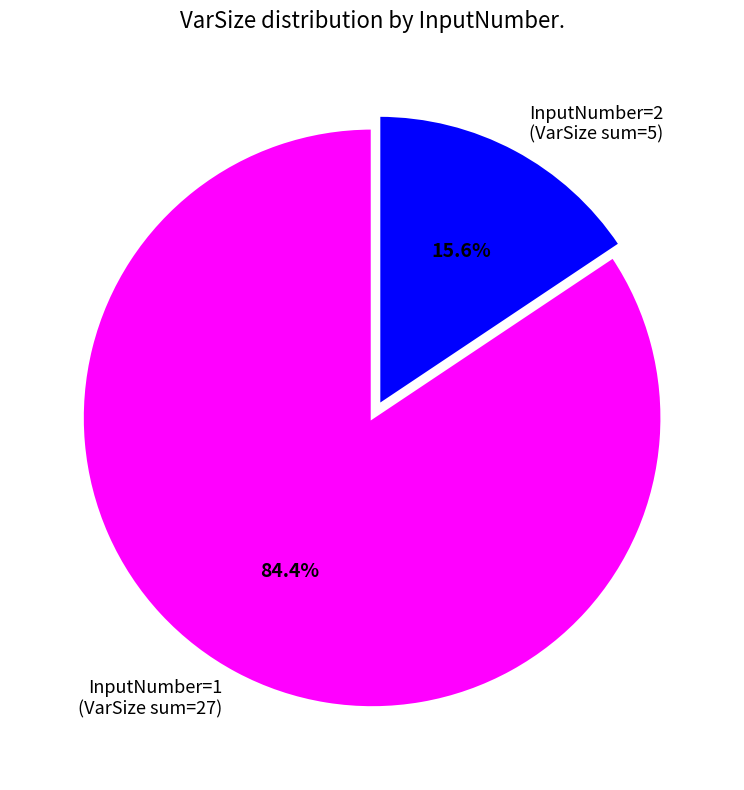

Rank the categories by value from lowest to highest.

InputNumber=2 (VarSize sum=5), InputNumber=1 (VarSize sum=27)